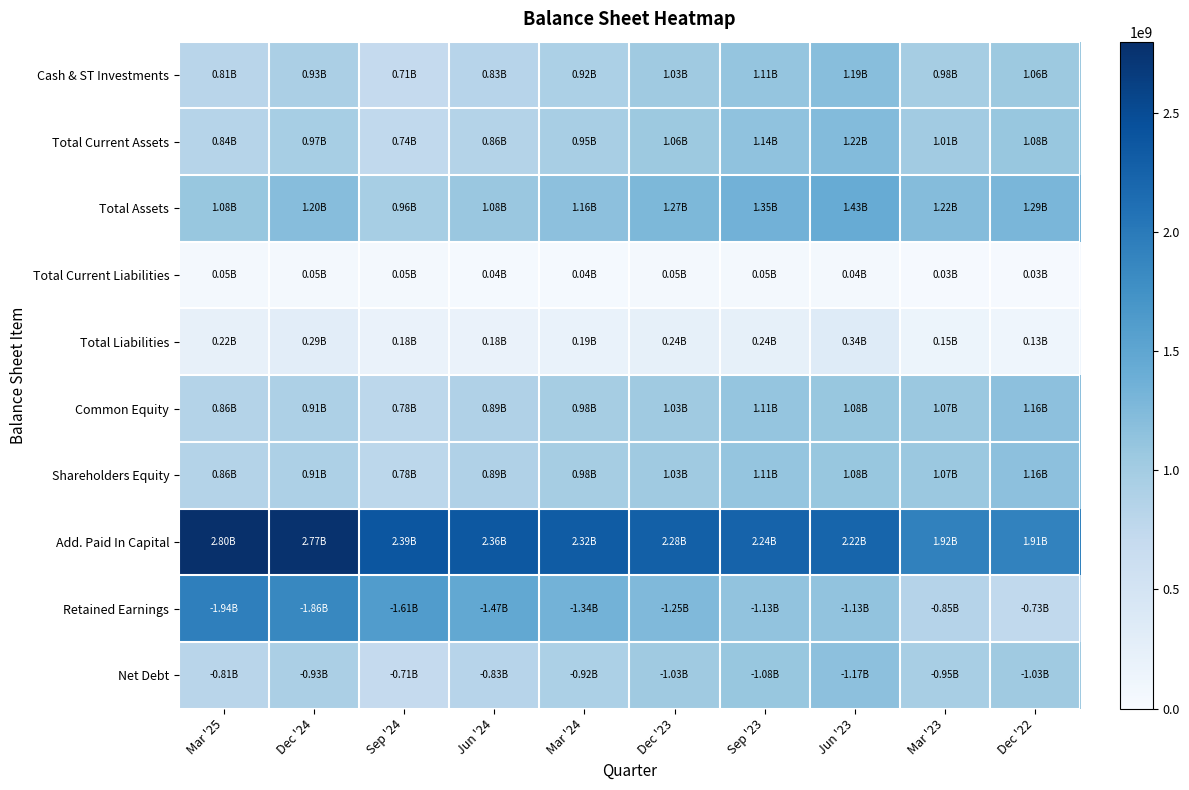

Count the number of data series in this chart.

10